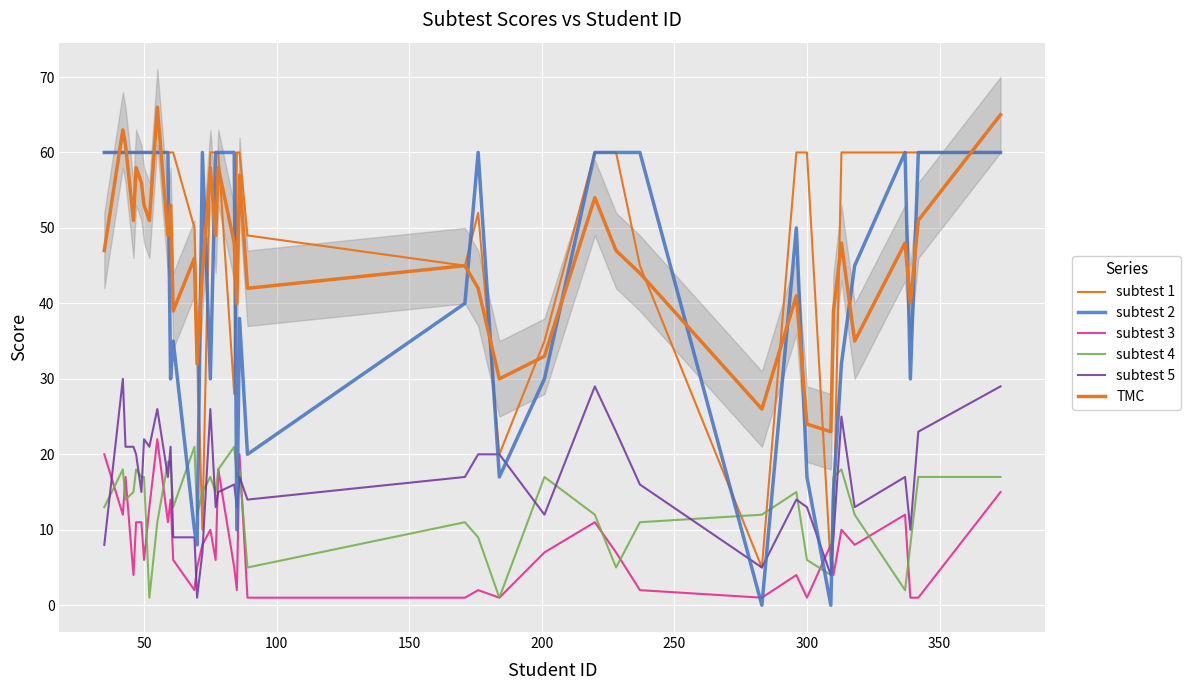

After their last crossing, which series has the higher values: subtest 4 or subtest 5?

subtest 5